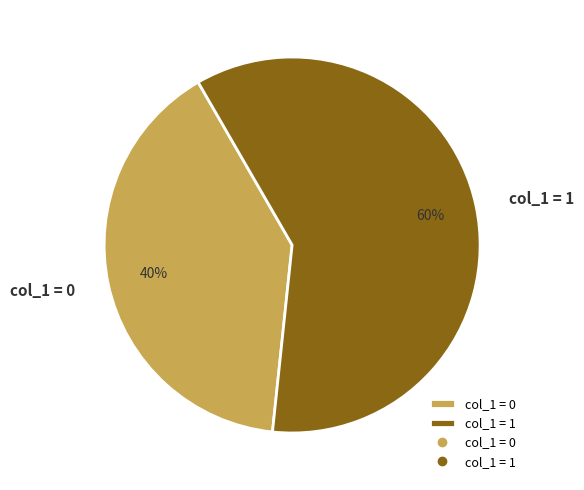

How many segments does this pie chart have?

2